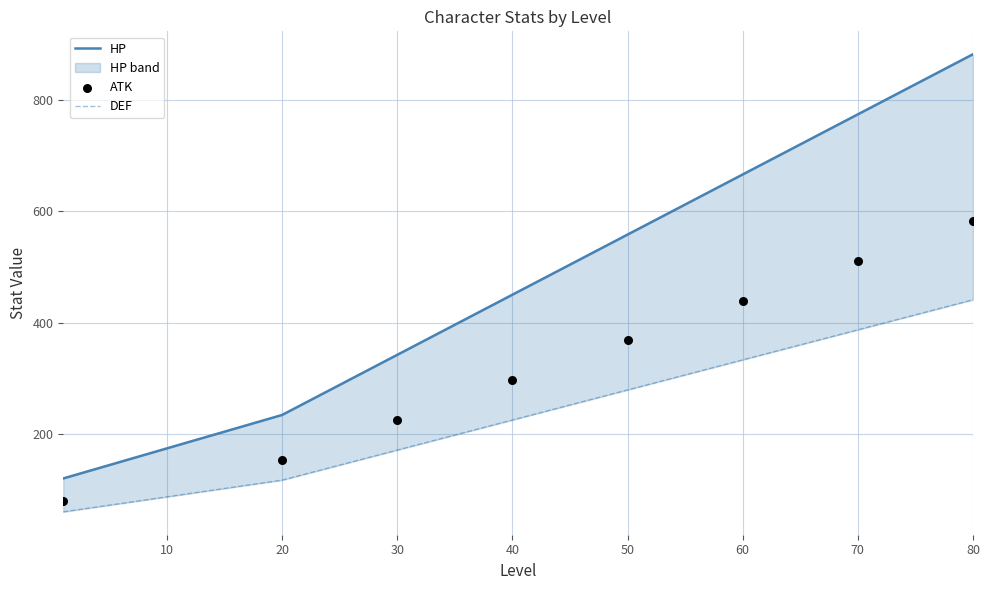

Which series has the widest spread of Y values?

HP